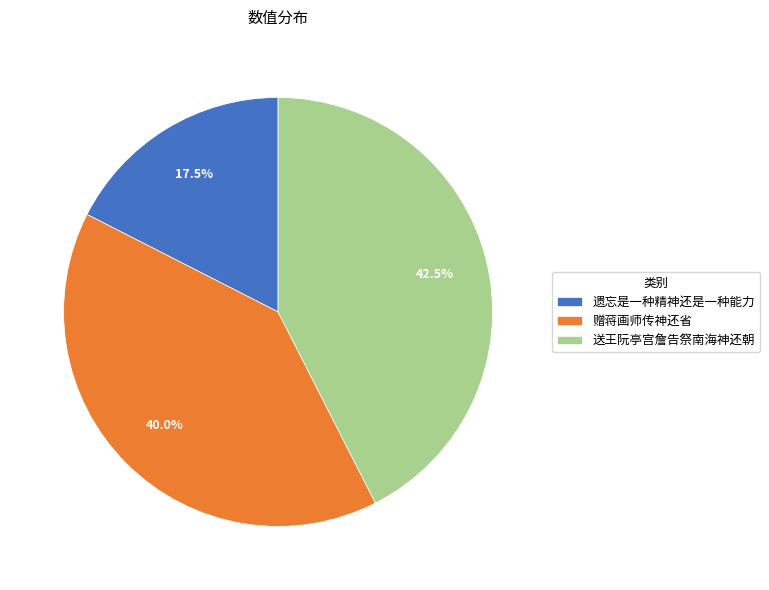

Between 送王阮亭宫詹告祭南海神还朝 and 遗忘是一种精神还是一种能力, which is larger?

送王阮亭宫詹告祭南海神还朝